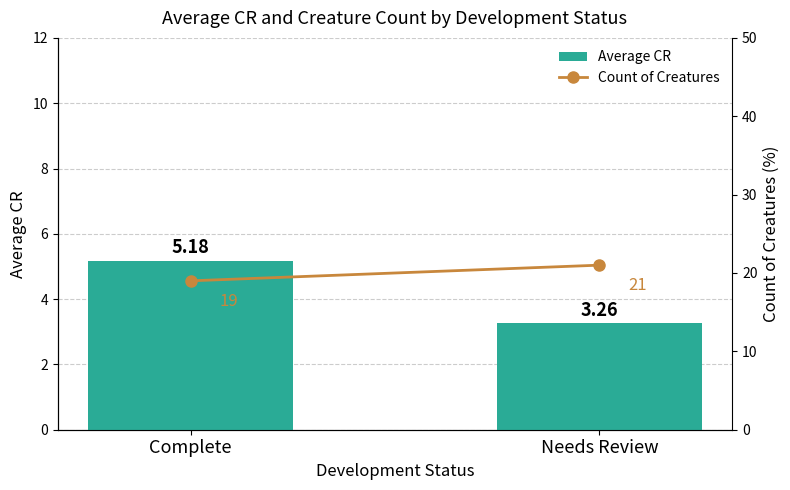

Which series has the largest range (max minus min)?

Count of Creatures